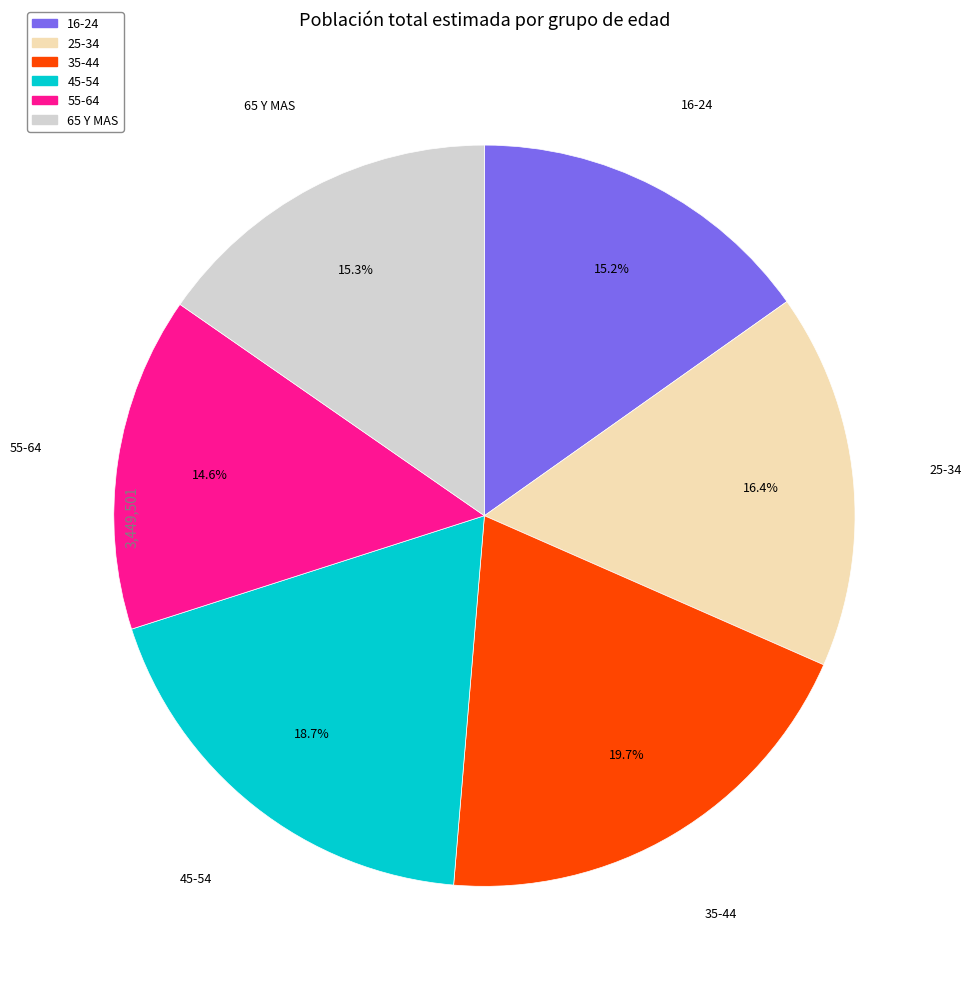

What is the total percentage of 65 Y MAS and 16-24?

30.5%